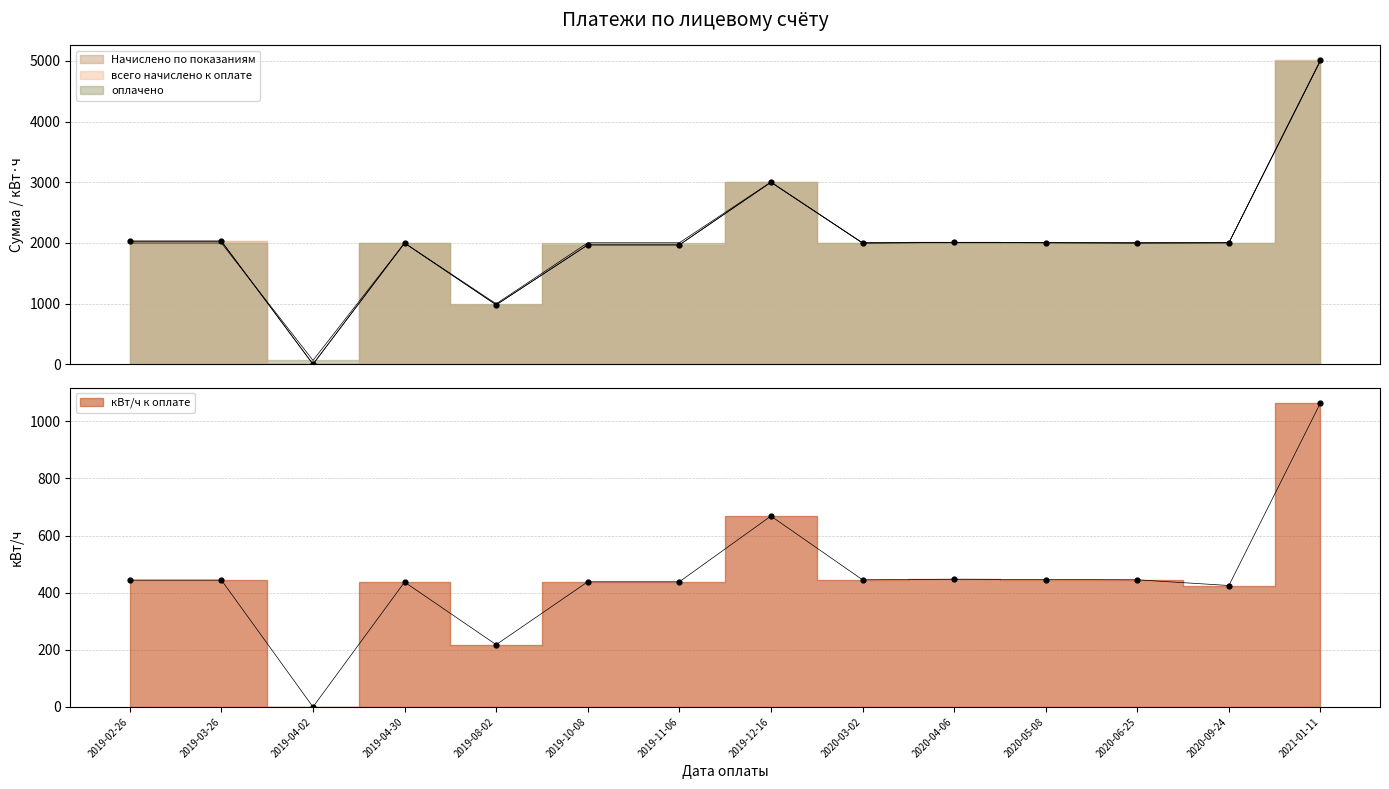

At how many categories does at least one series exceed 3766?

1